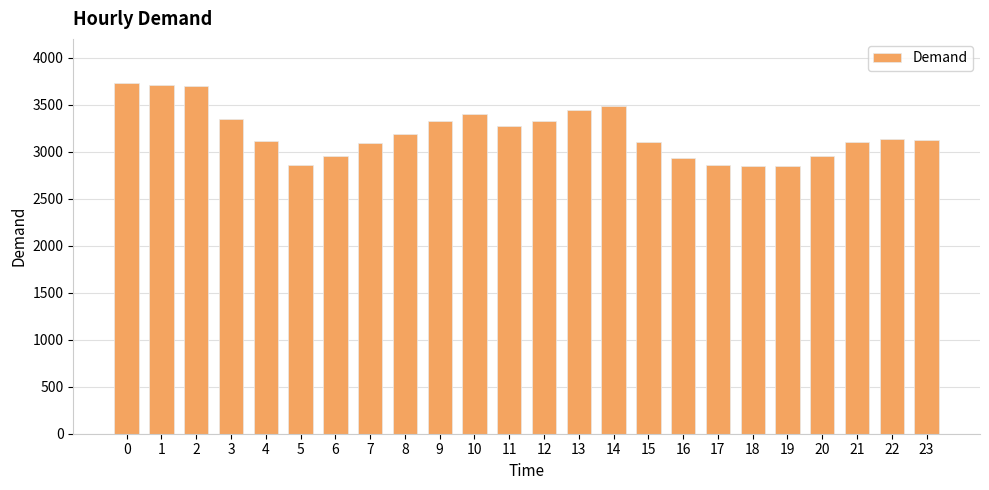

What is the value of the 14th bar from the left?

3446